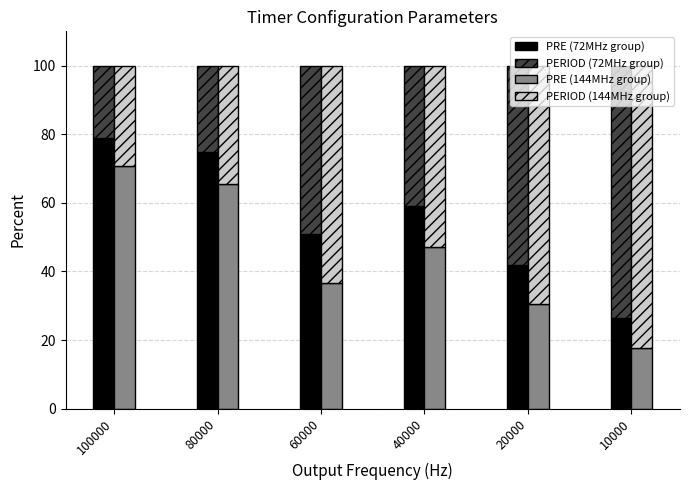

At which label does PERIOD (72MHz group) first exceed 48?

60000